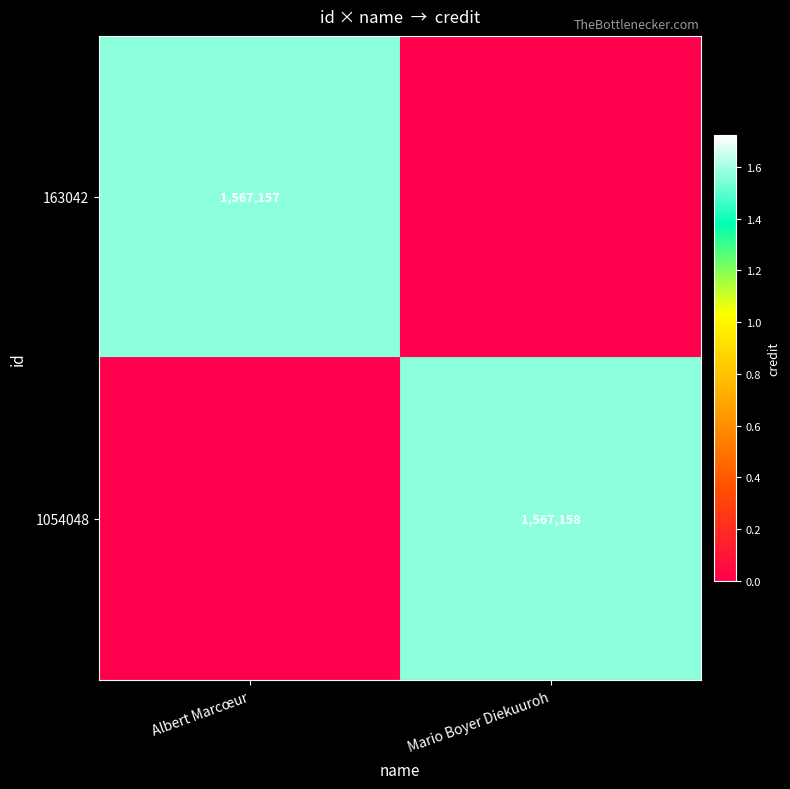

Is it true that 1054048 equals 1567158 at Mario Boyer Diekuuroh?

True